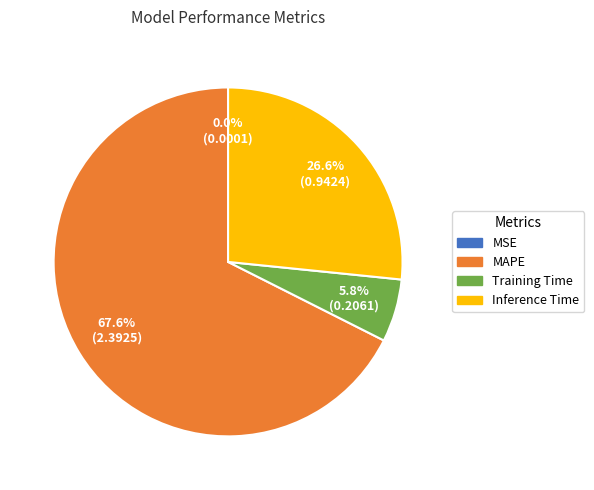

To the nearest percent, what portion does Training Time represent?

6%